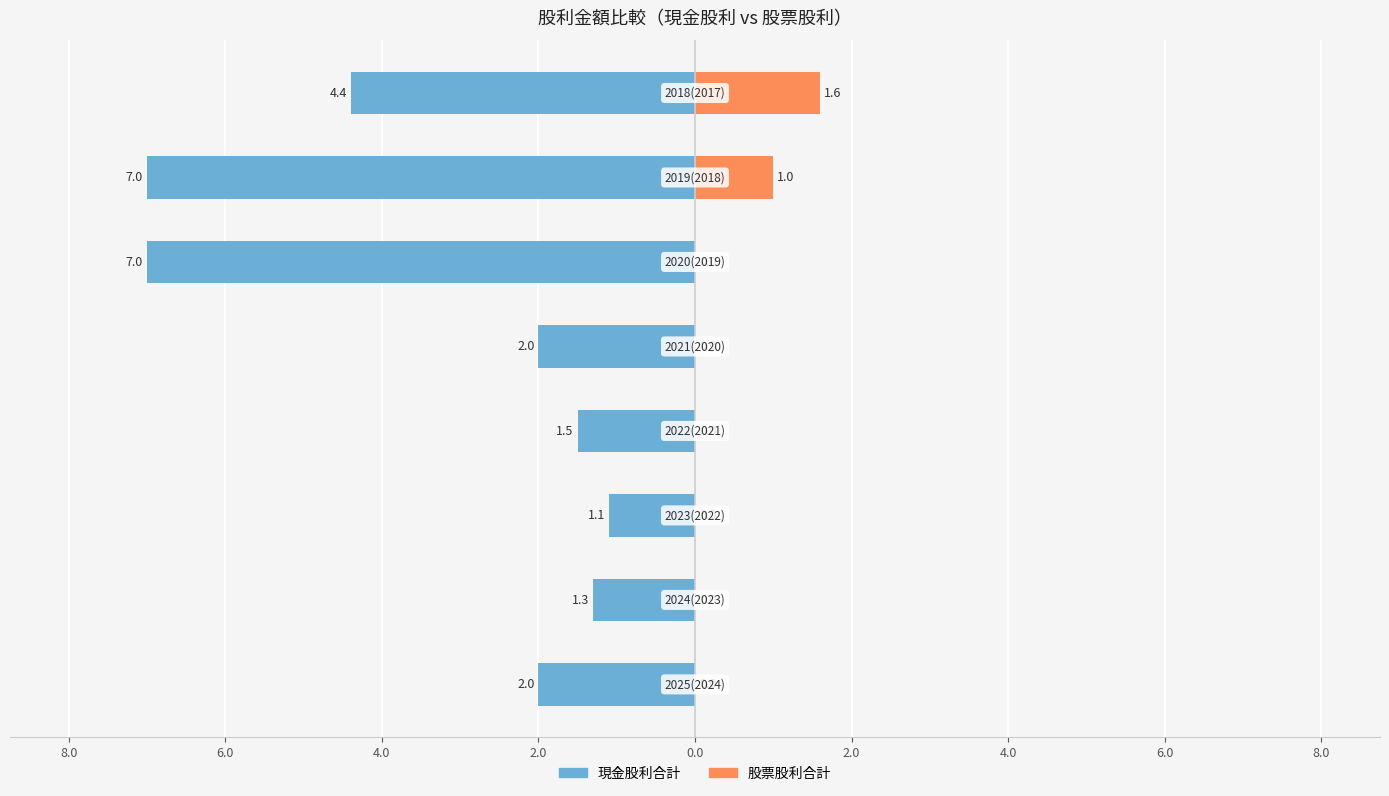

Between 2.0 and 0.0, which series saw the biggest shift?

現金股利合計